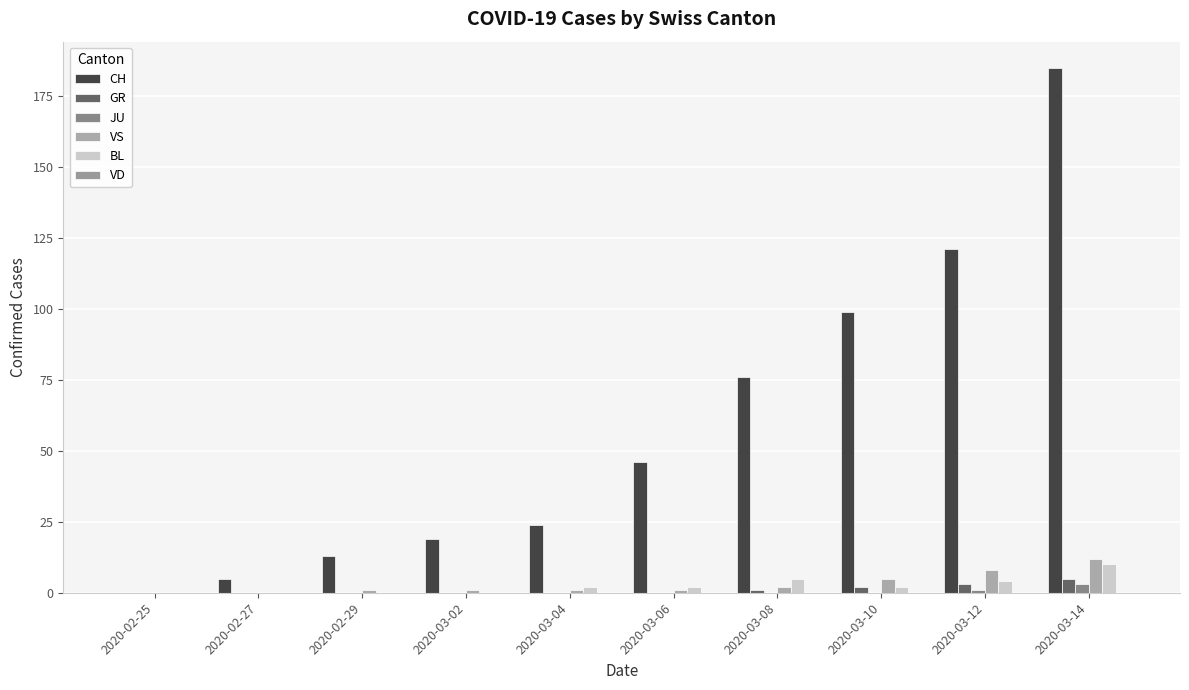

Rank the series at 2020-03-08 from highest to lowest value.

CH, BL, VS, GR, JU, VD